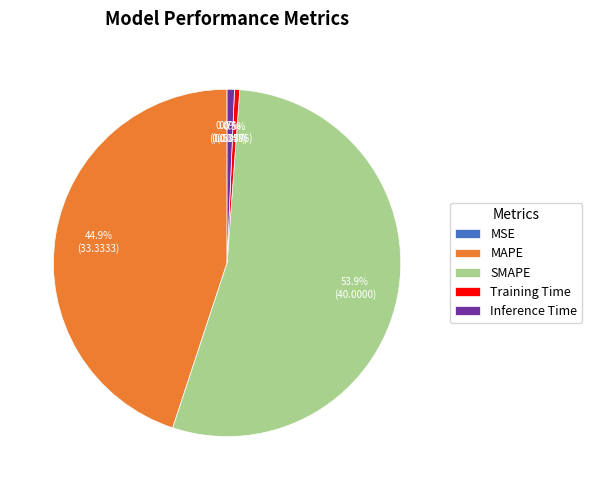

How much of the chart is everything except MAPE?

55.1%